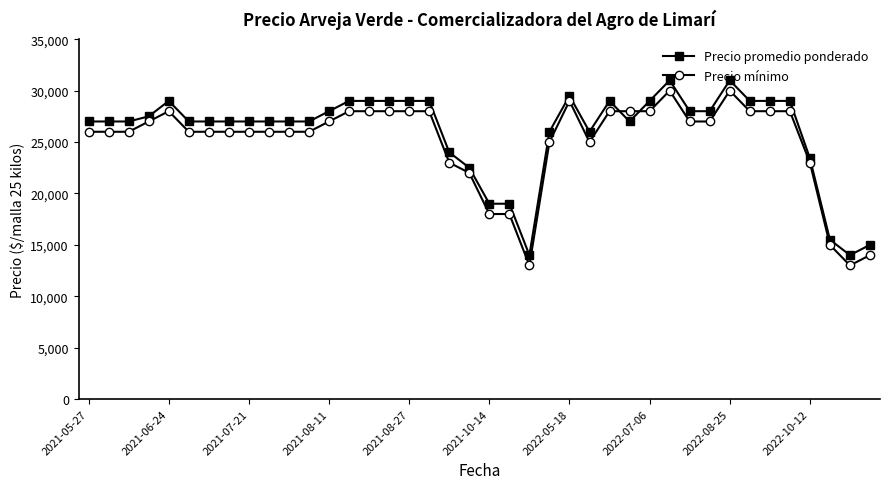

What is the greatest value displayed?

31000